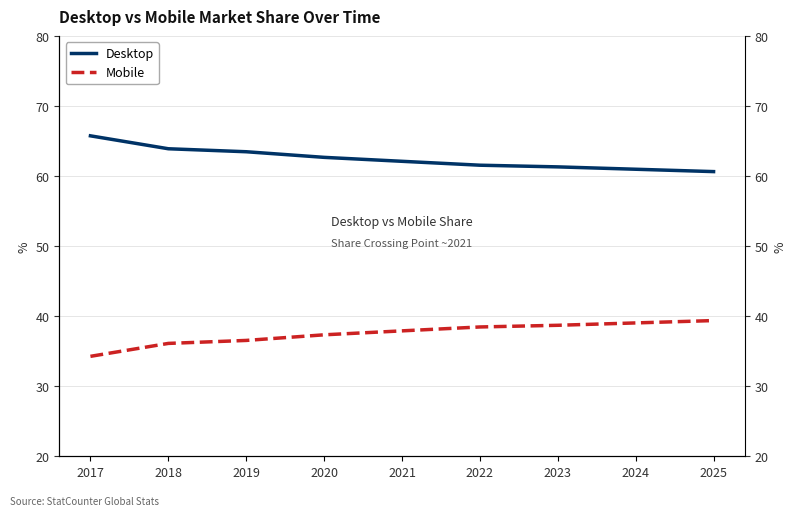

True or false: Desktop and Mobile intersect in this chart.

False